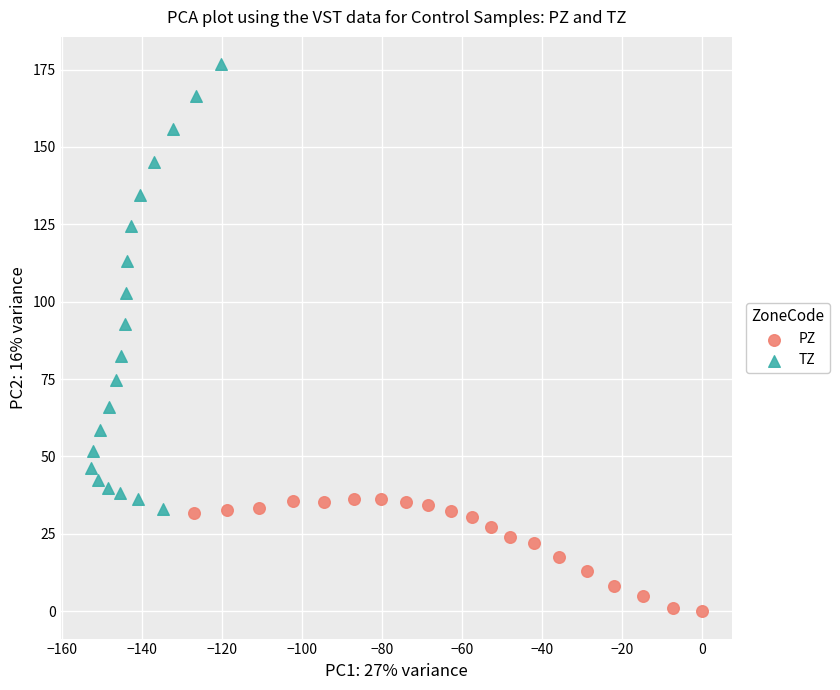

What are all the series names shown in the legend?

PZ, TZ